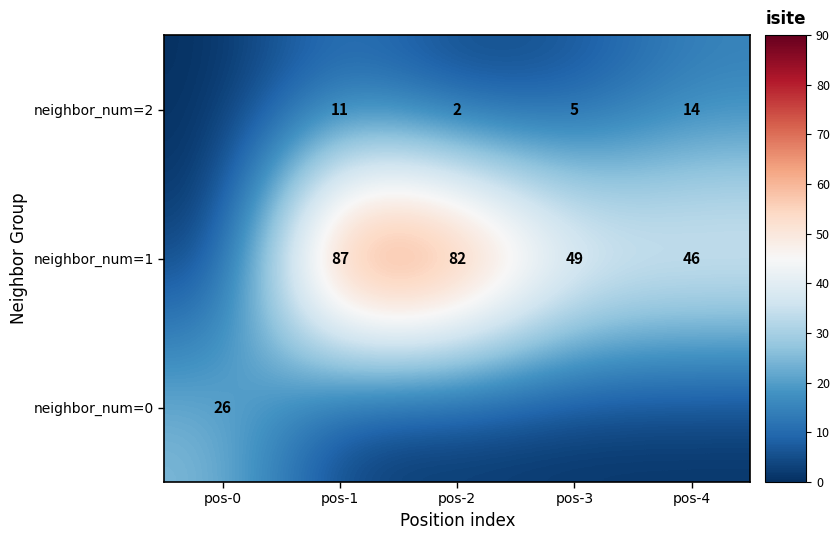

The value of neighbor_num=1 at pos-4 is 46. True or false?

True